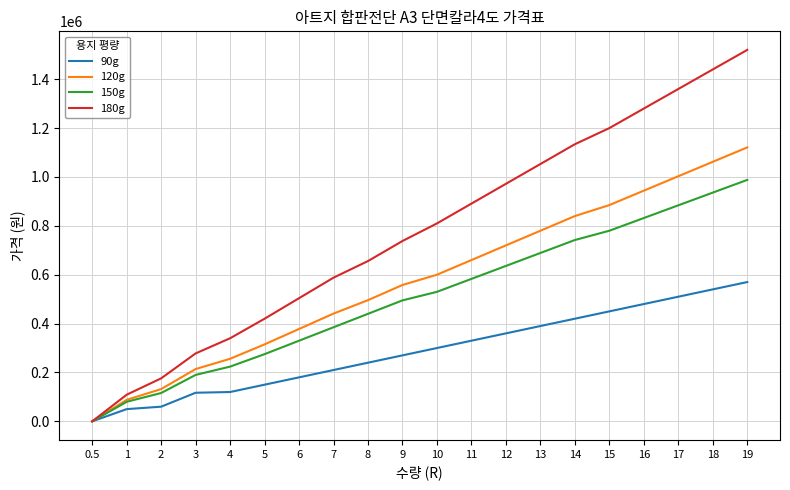

List the labels in order of 120g value, largest first.

19, 18, 17, 16, 15, 14, 13, 12, 11, 10, 9, 8, 7, 6, 5, 4, 3, 2, 1, 0.5